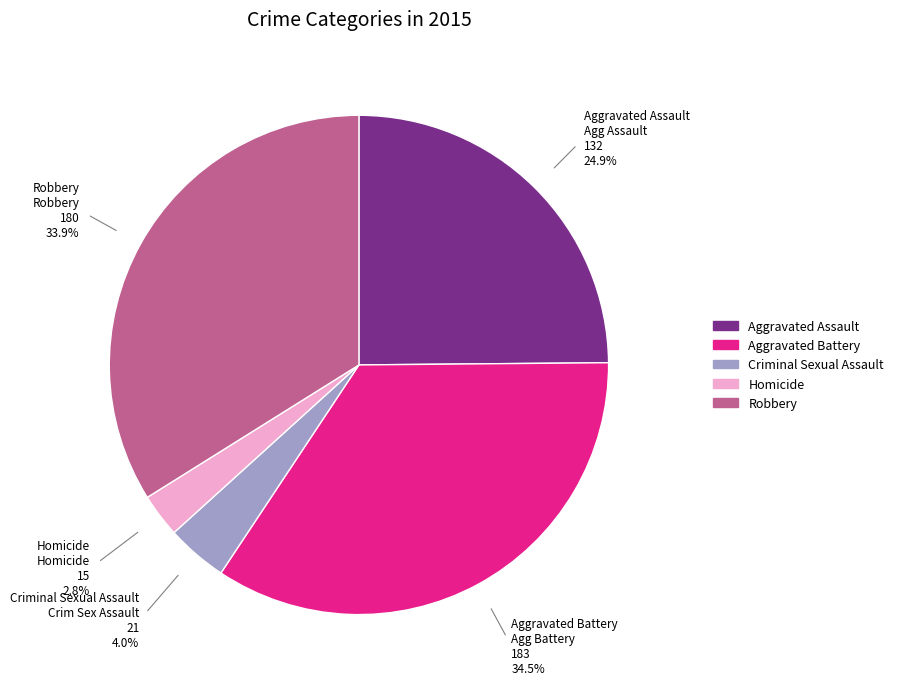

Count the number of slices in the pie.

5